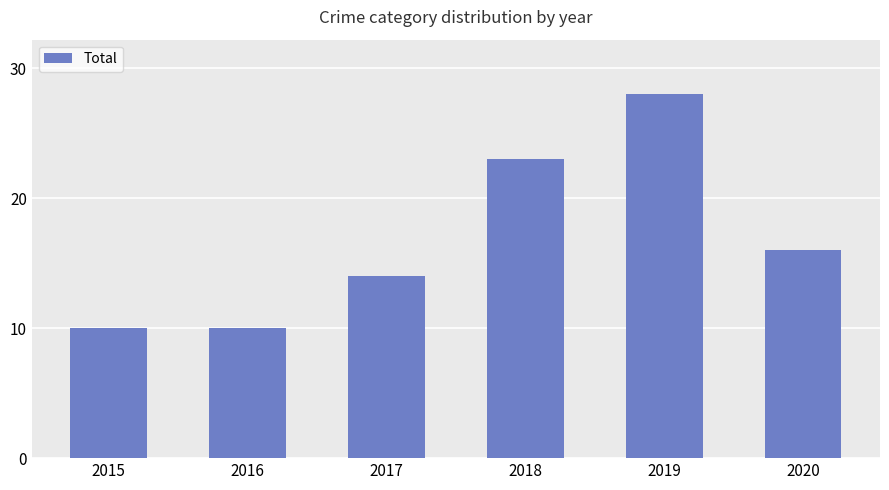

What is the difference between the maximum and minimum values?

18